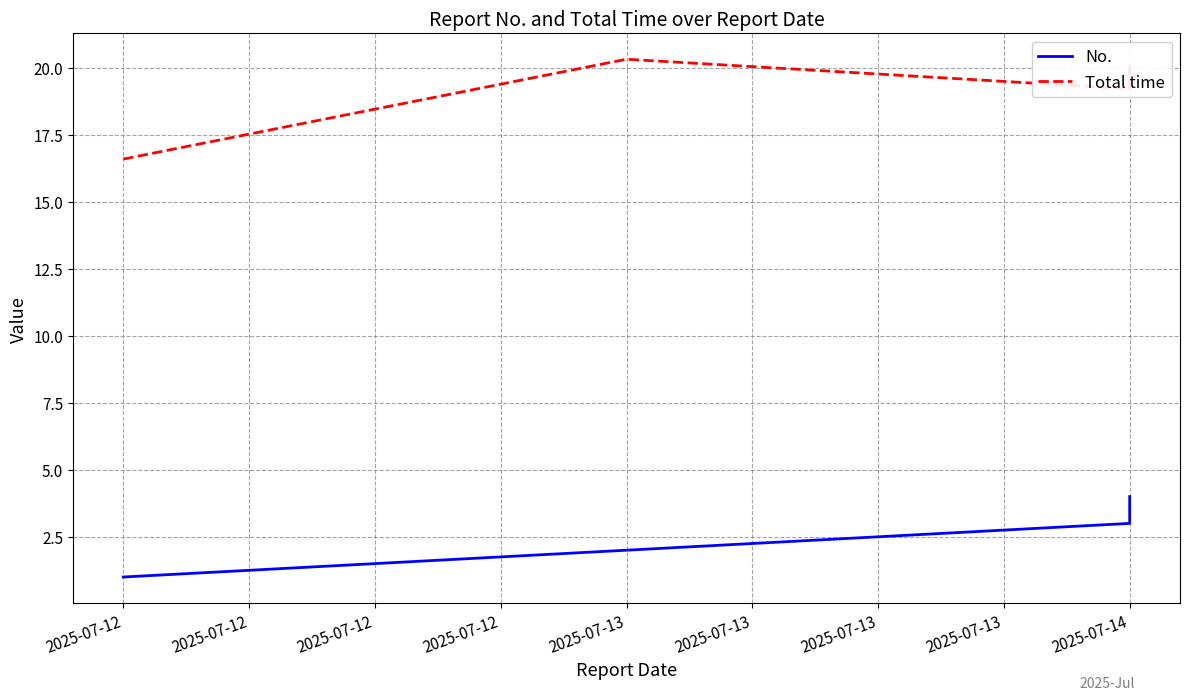

Reading right to left, what are all the values shown in this chart?

No.: 4.0	3.0	2.0	1.0
Total time: 20.1	19.2	20.3	16.6